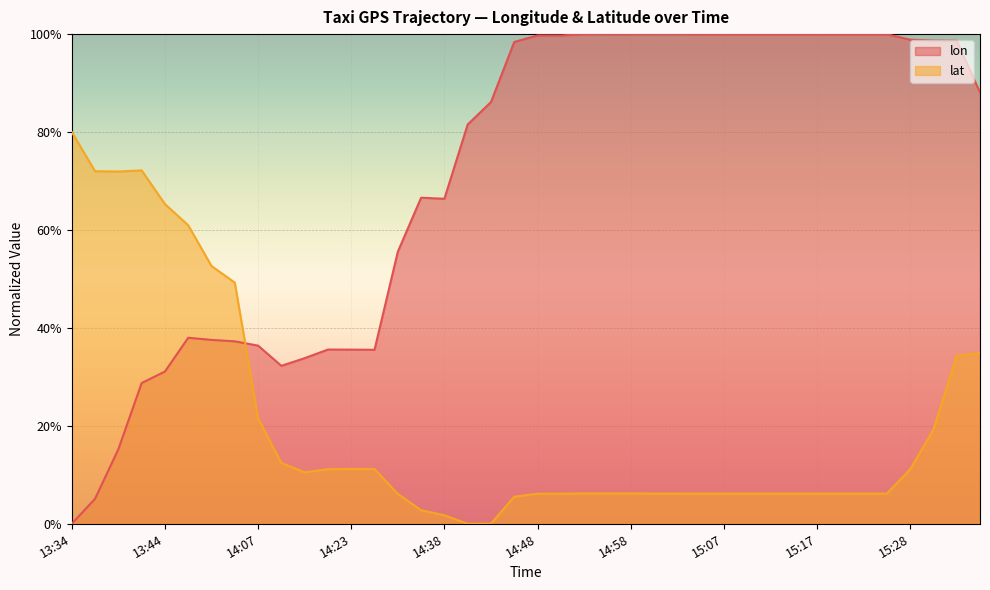

What is the spread (max minus min) of values at 15:12?

93.8